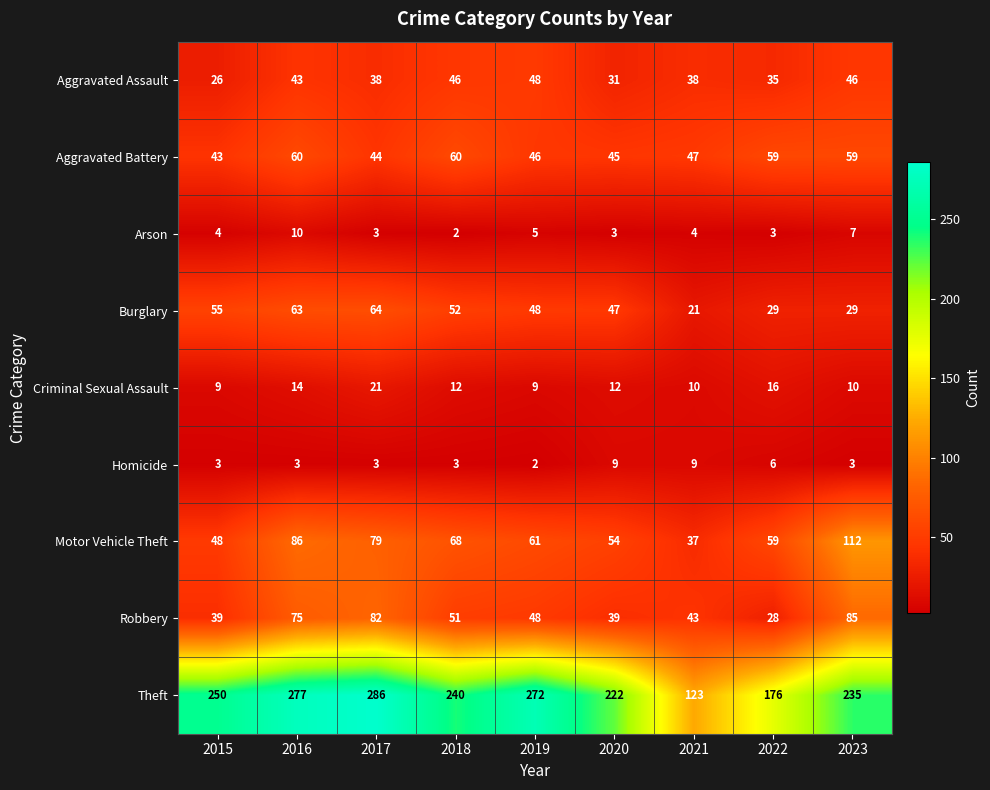

The value of Arson at 2017 is 4. True or false?

False